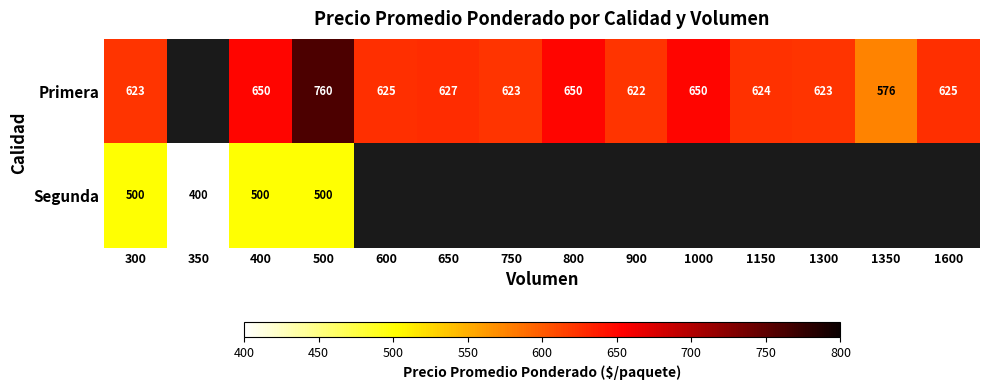

Which label corresponds to the smallest value in the chart?

350